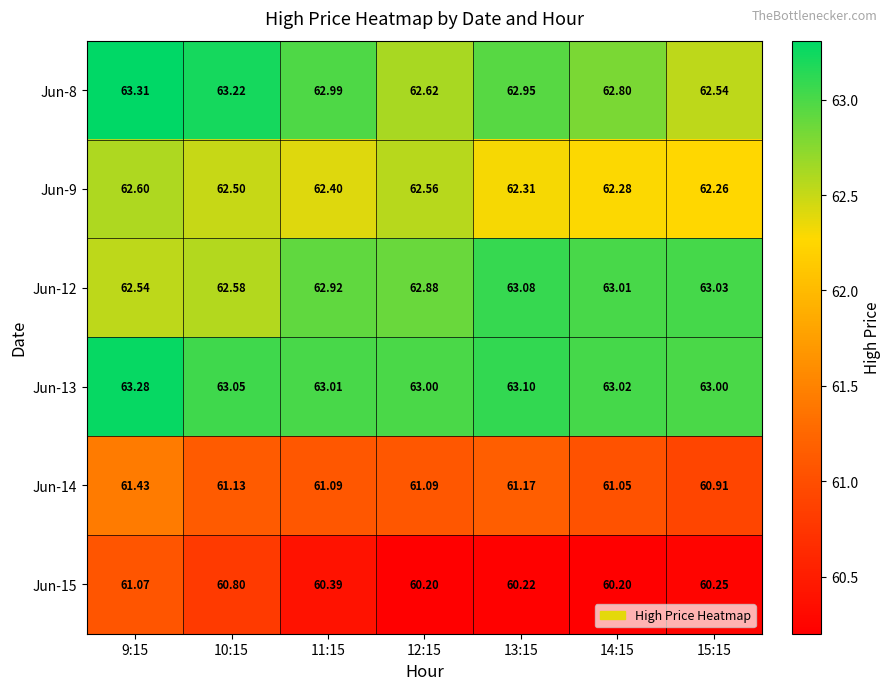

At 12:15, list the series in order from smallest to largest.

Jun-15, Jun-14, Jun-9, Jun-8, Jun-12, Jun-13